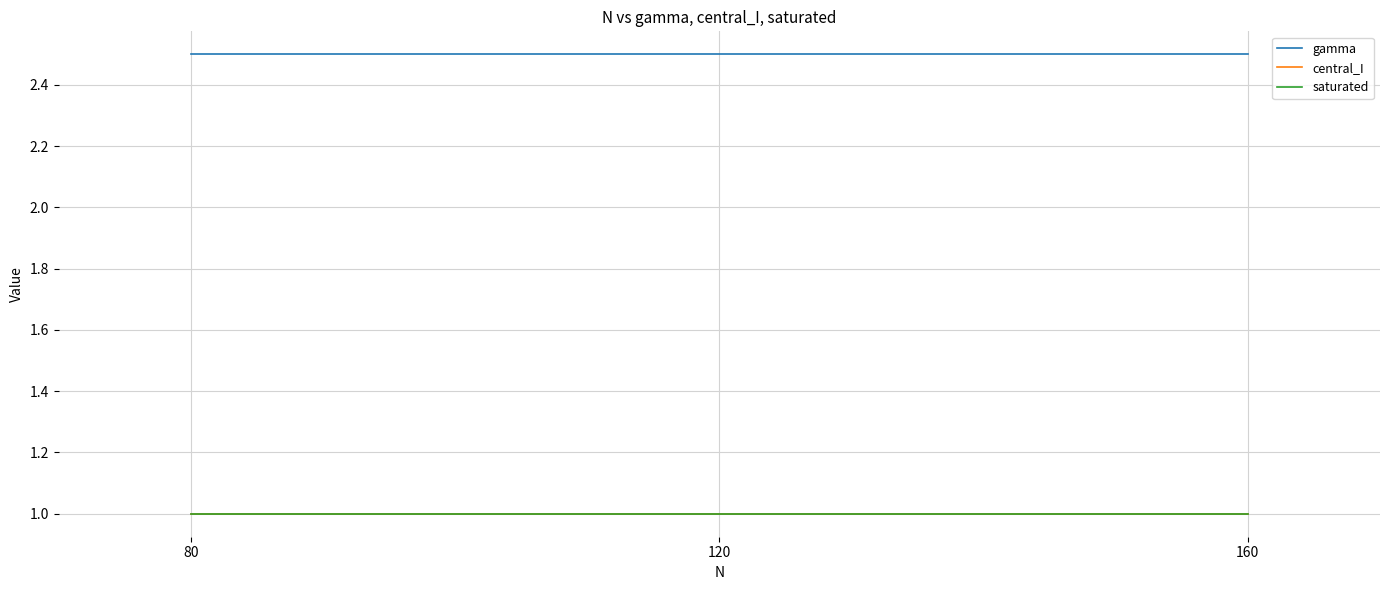

Does the chart have visible grid lines?

Yes